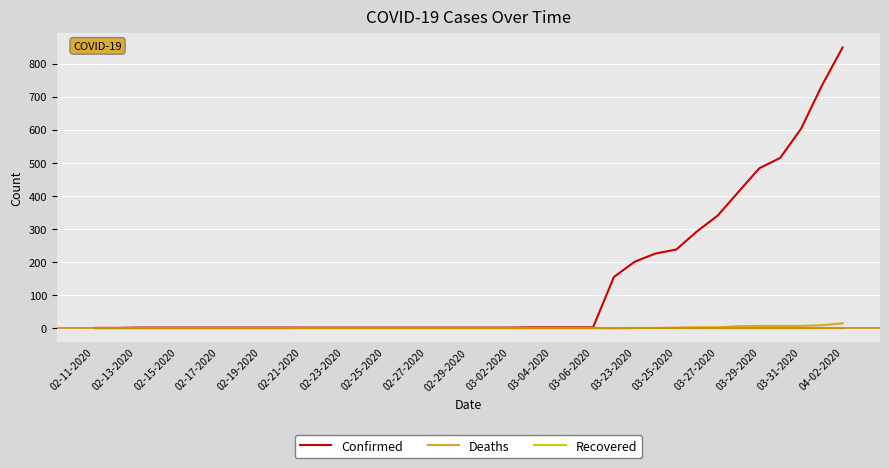

What is the maximum value shown in the chart?

849